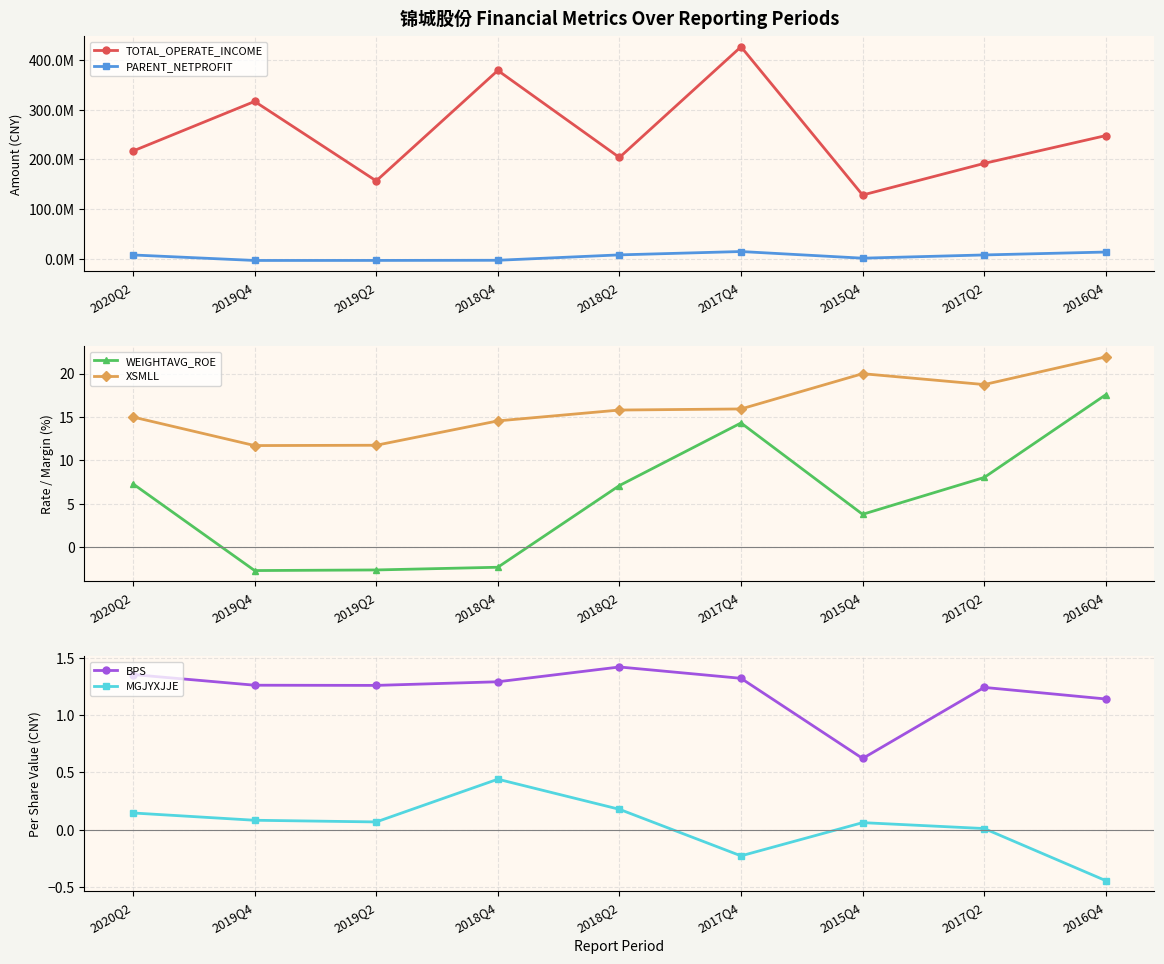

How many lines are shown in the chart?

6